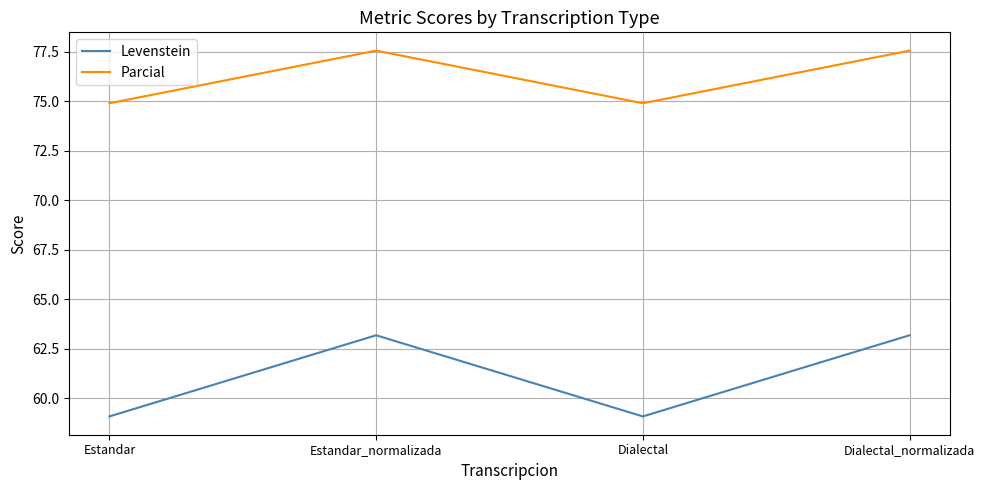

The Parcial series shows 77.6 at Dialectal_normalizada. True or false?

True